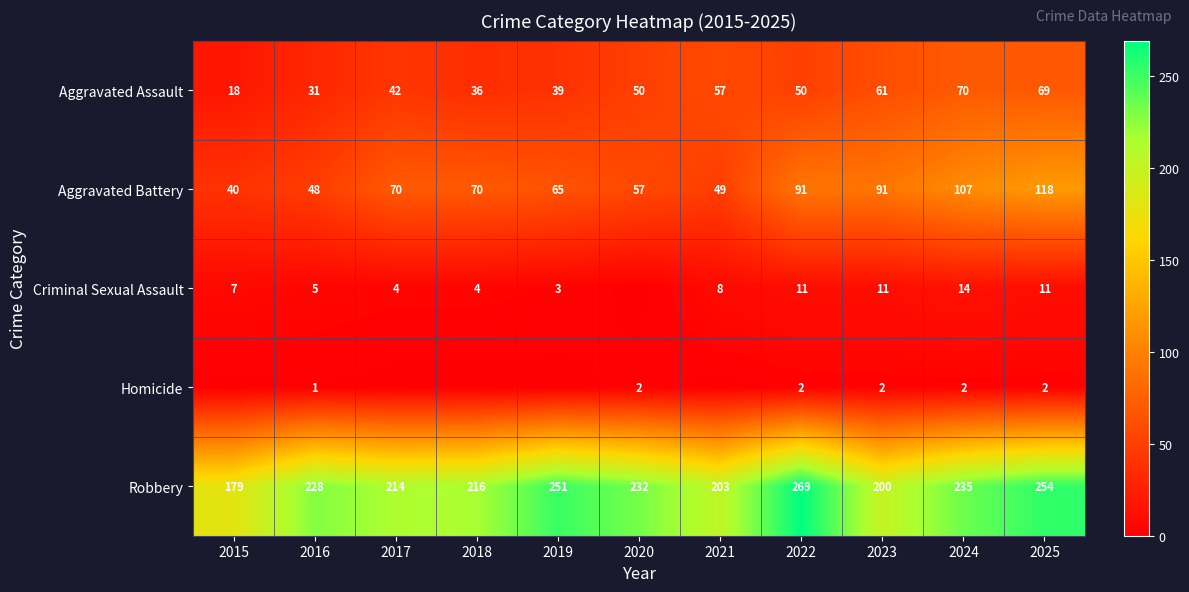

List the labels in order of Robbery value, smallest first.

2015, 2023, 2021, 2017, 2018, 2016, 2020, 2024, 2019, 2025, 2022